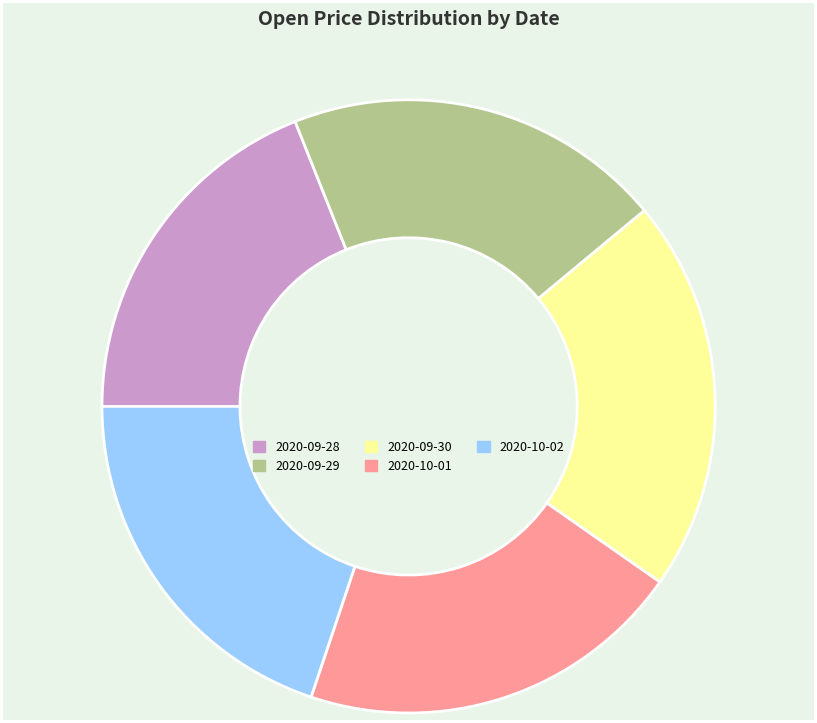

Does 2020-10-01 represent more than half of the total?

No